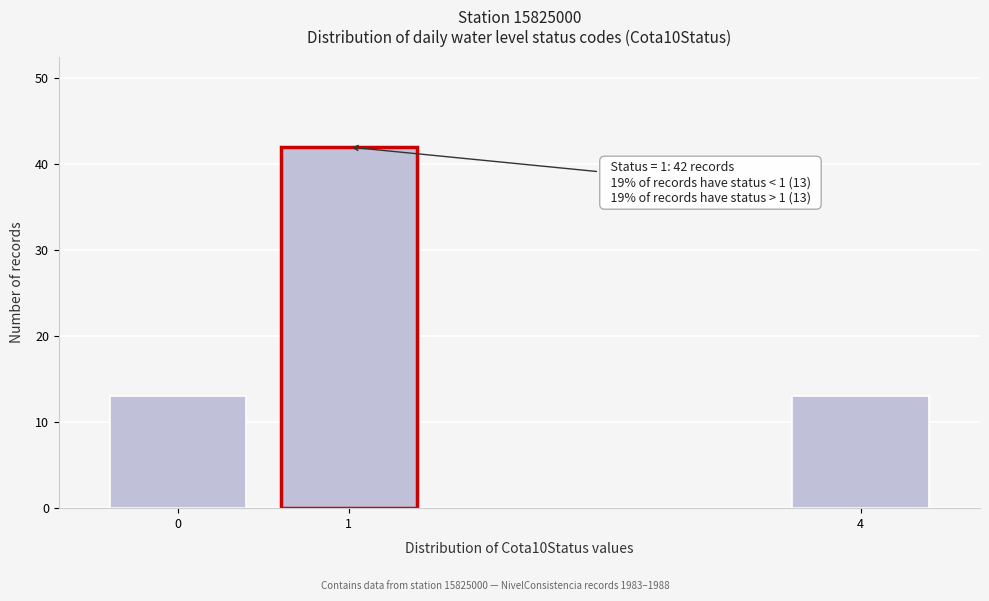

Reading left to right, transcribe all the data shown in this chart.

0=13	1=42	4=13